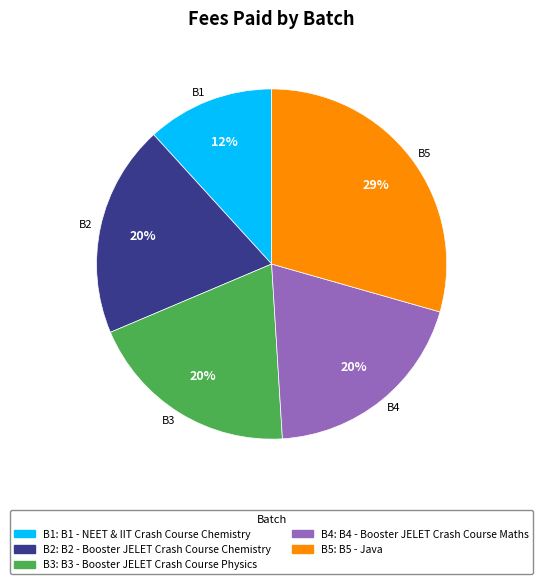

The B5 slice represents 18% of the pie. True or false?

False